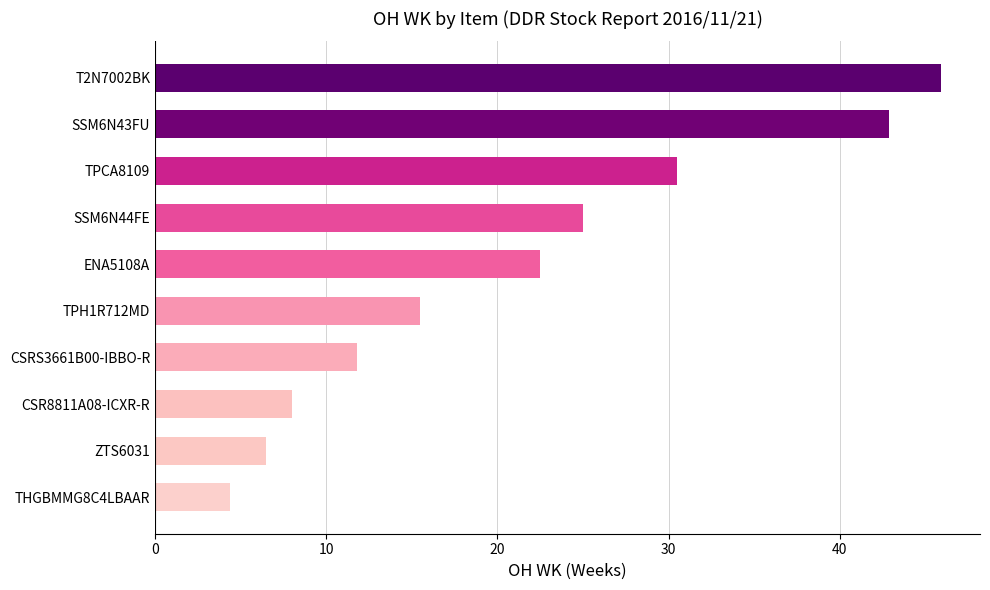

What is the greatest value displayed?

45.9